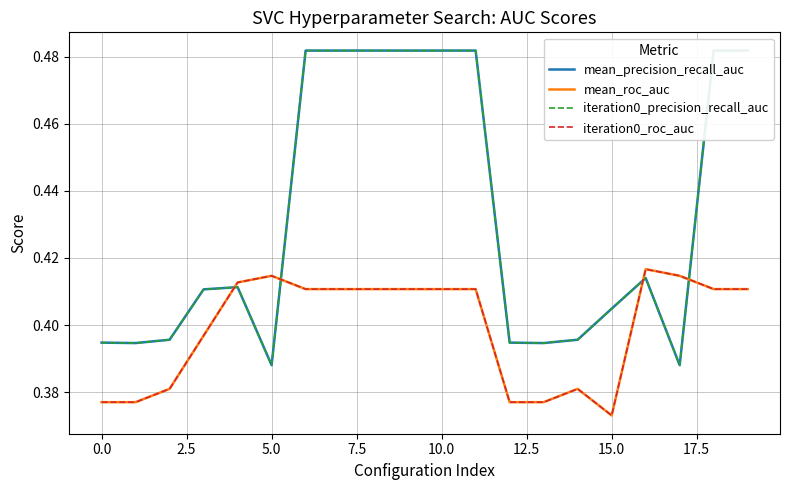

Is it true that mean_roc_auc equals 0.4 at 14?

True